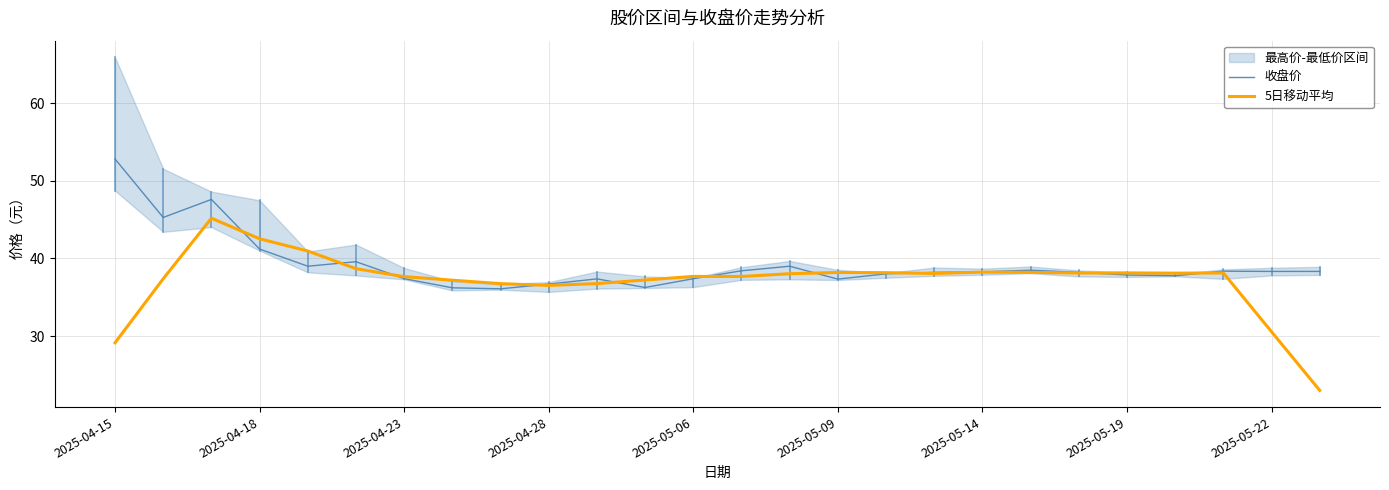

What is the average value of the 5日移动平均 series?

37.2